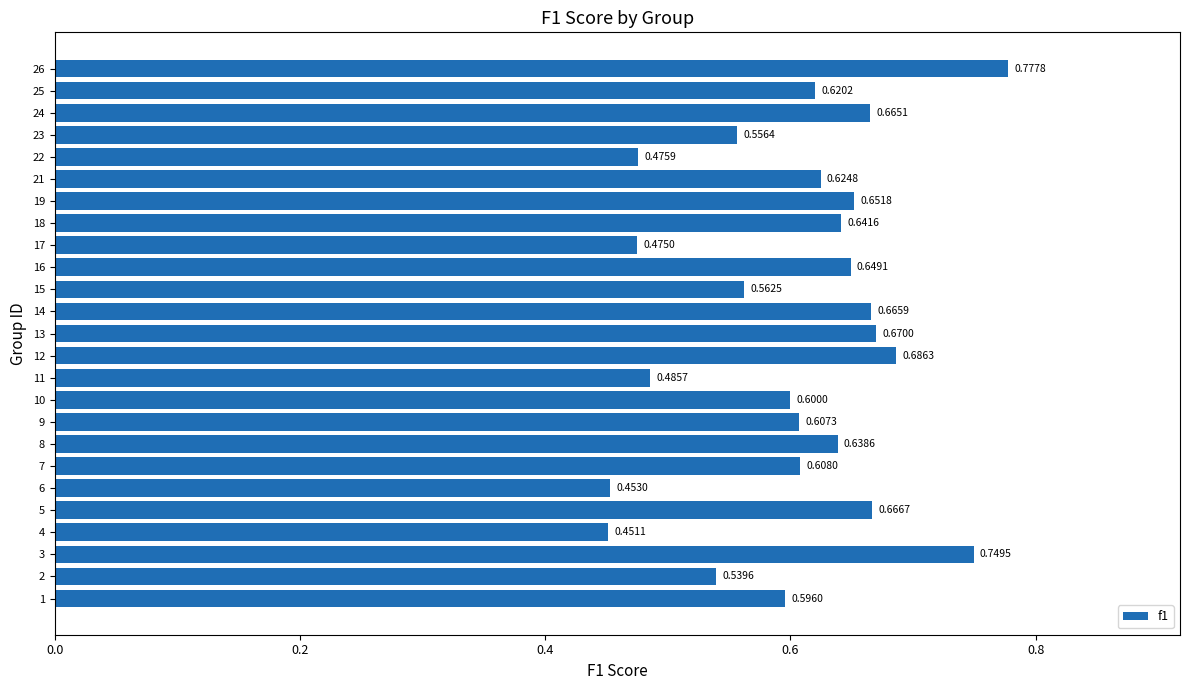

What is the change in value from 13 to 14?

-0.0